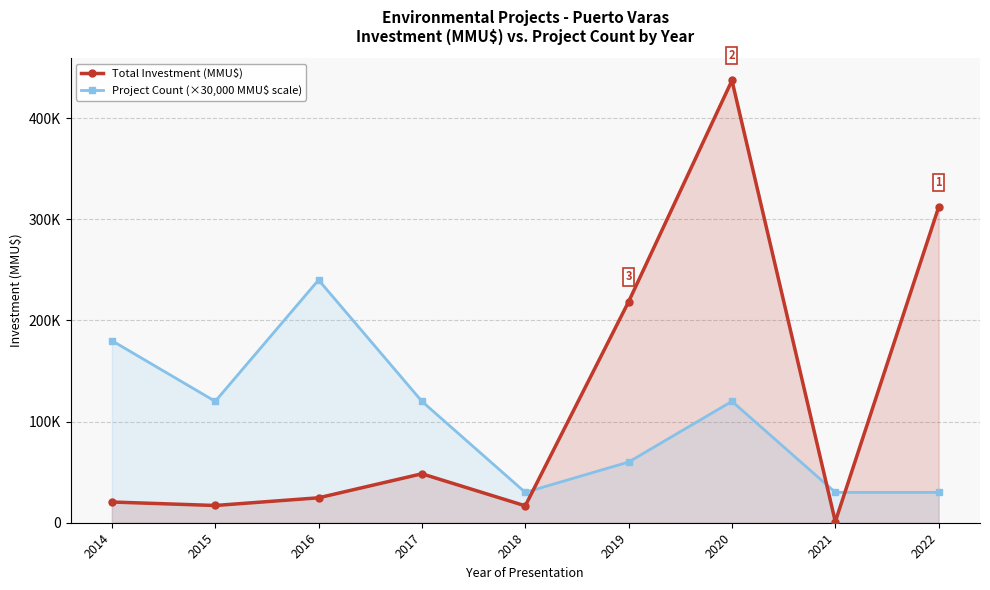

Which series changed the most between 2016 and 2018?

Project Count (×30,000 MMU$ scale)